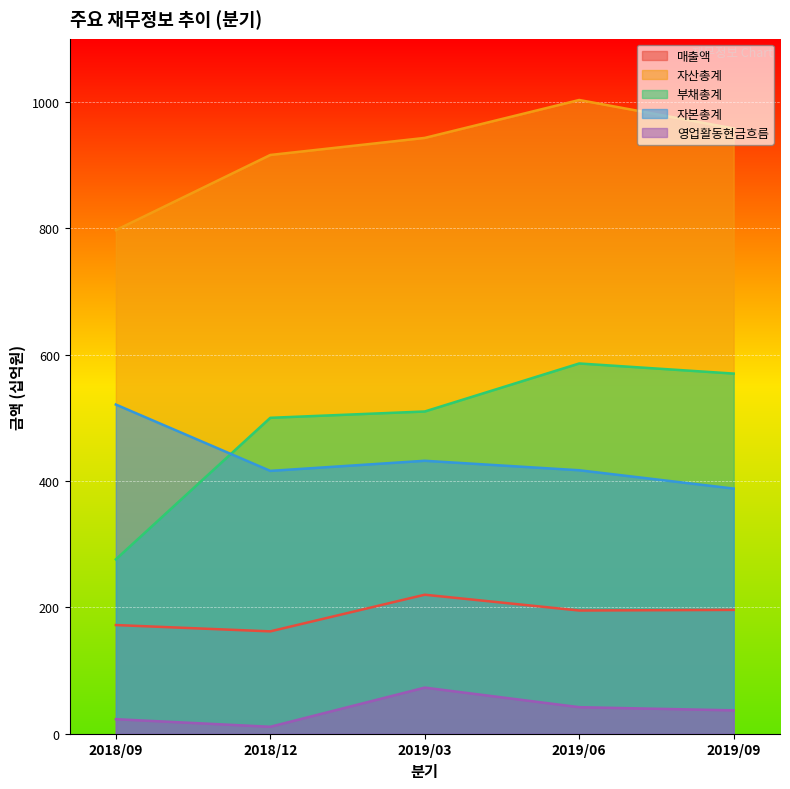

Is the value of 영업활동현금흐름 at 2019/06 greater than the value of 자산총계 at 2019/09?

No